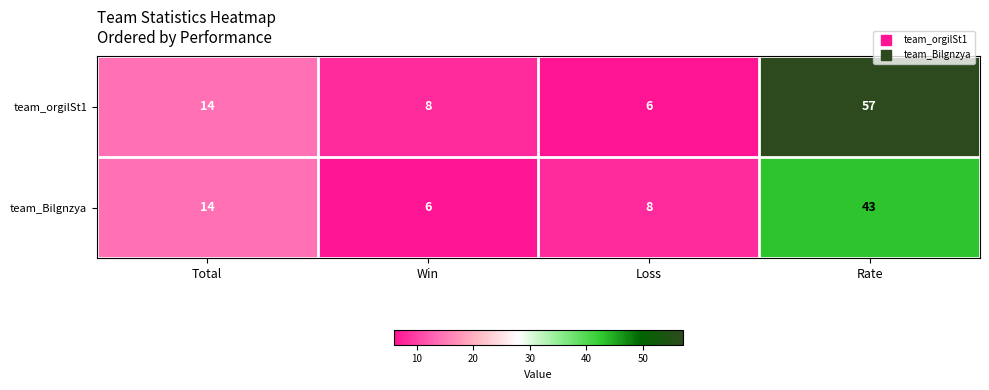

Read the team_orgilSt1 value at Rate, to the nearest 10.

60